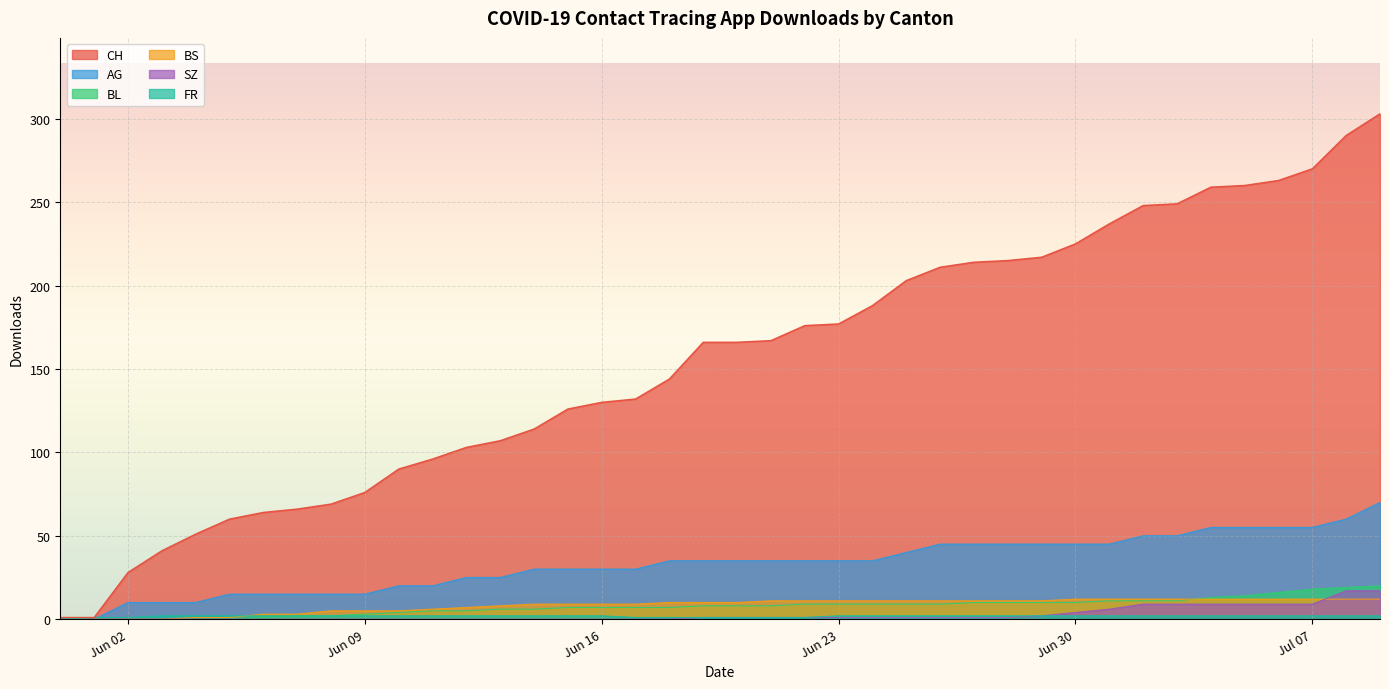

Count the number of data series in this chart.

6